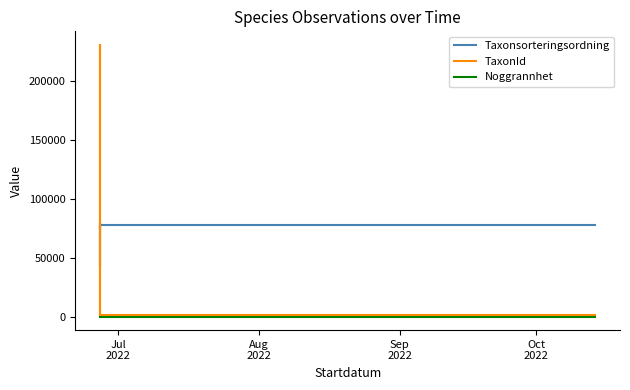

At how many categories does at least one series exceed 23384?

7